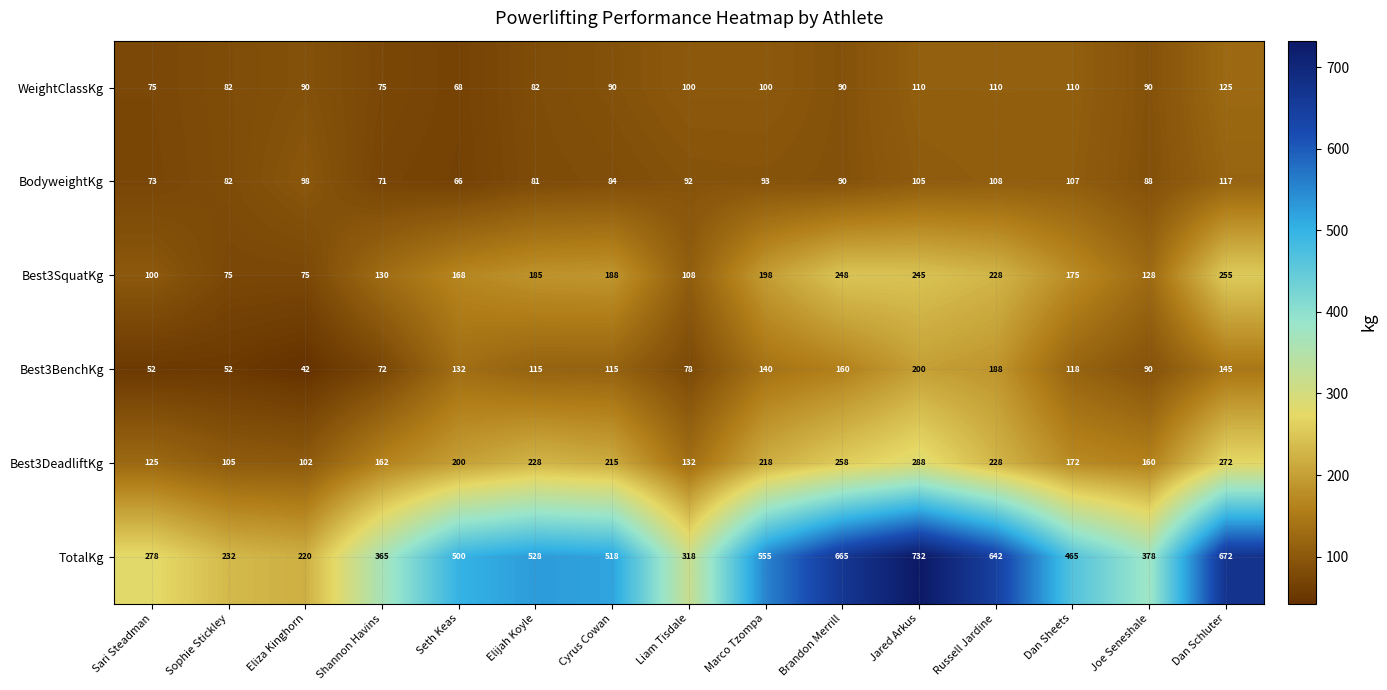

What is the difference between the highest and lowest values at Elijah Koyle?

447